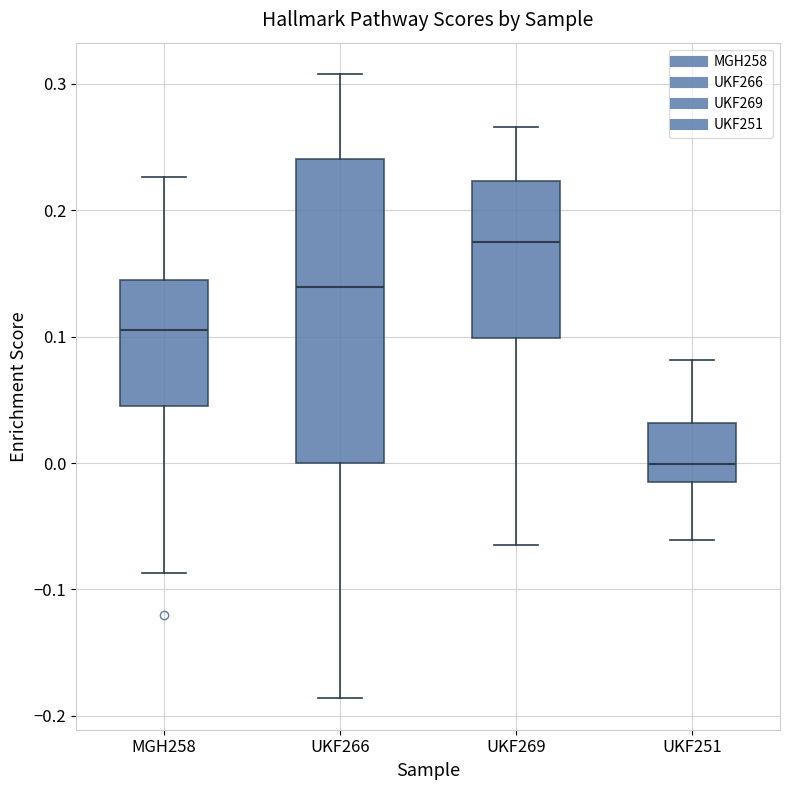

Reading left to right, transcribe this box plot: for each box, give where its median line is, the range the box spans, and where its two whiskers end, as read against the y-axis. The values are not printed on the chart, so give them approximately, as read against the axis.

MGH258: median 0.11, box 0.05 to 0.15, whiskers -0.09 to 0.23
UKF266: median 0.14, box 0.00 to 0.24, whiskers -0.19 to 0.31
UKF269: median 0.17, box 0.10 to 0.22, whiskers -0.06 to 0.27
UKF251: median 0.00, box -0.02 to 0.03, whiskers -0.06 to 0.08